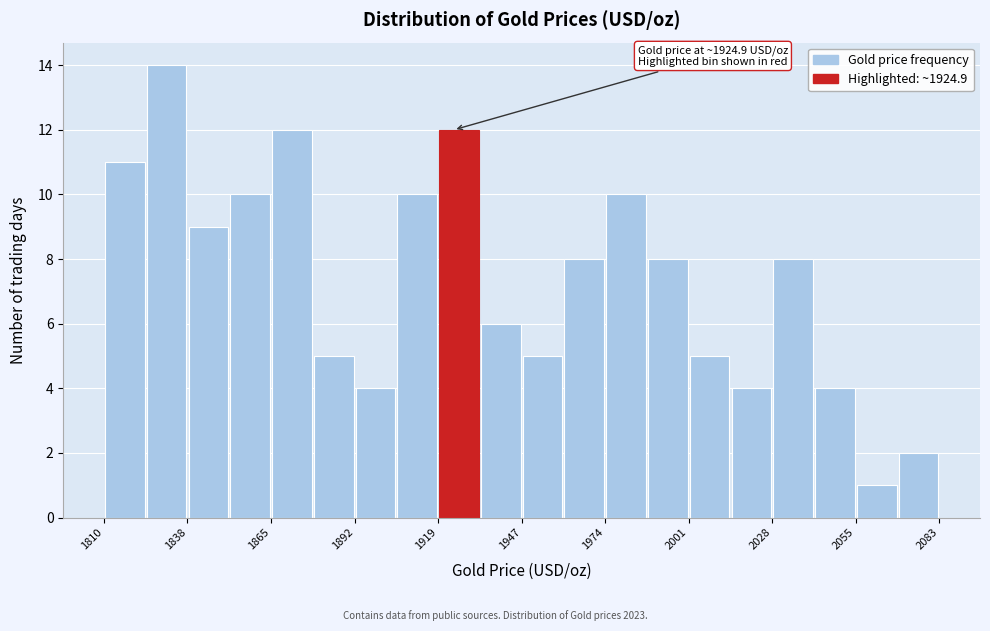

Read against the x-axis, roughly where is the centre of the tallest bar?

1830